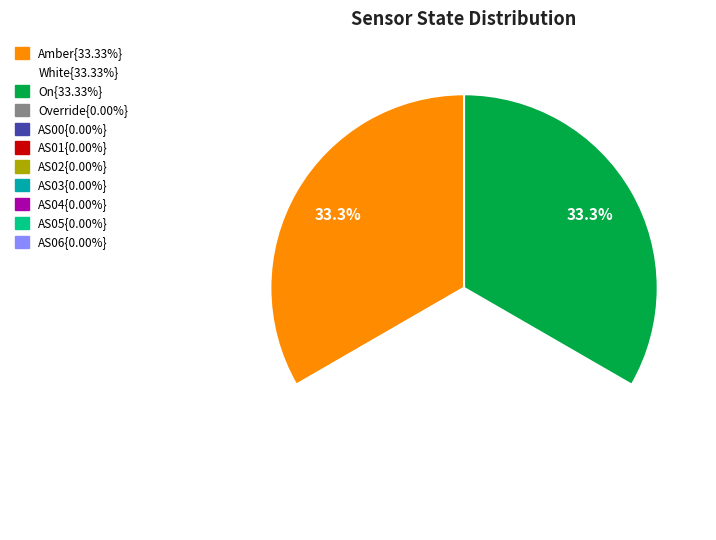

Does any single category account for the majority?

No